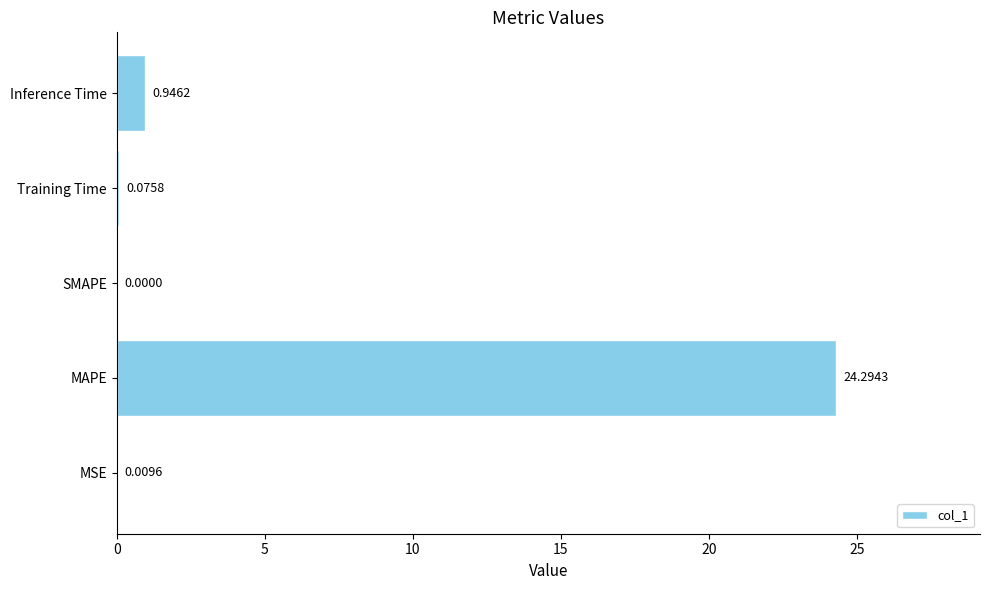

Are the bars grouped side by side (vs. stacked)?

No